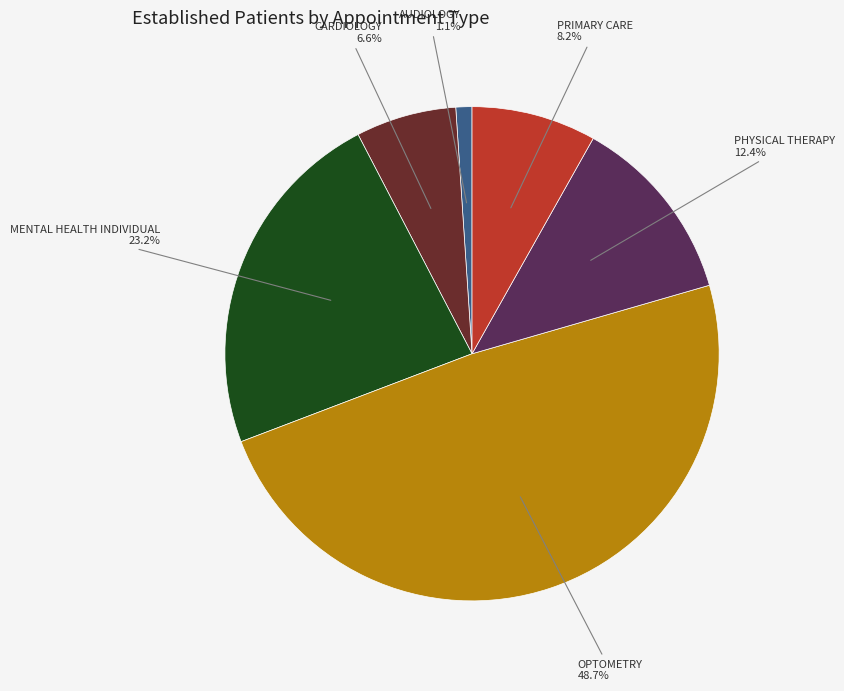

Does PHYSICAL THERAPY account for over 50% of the chart?

No